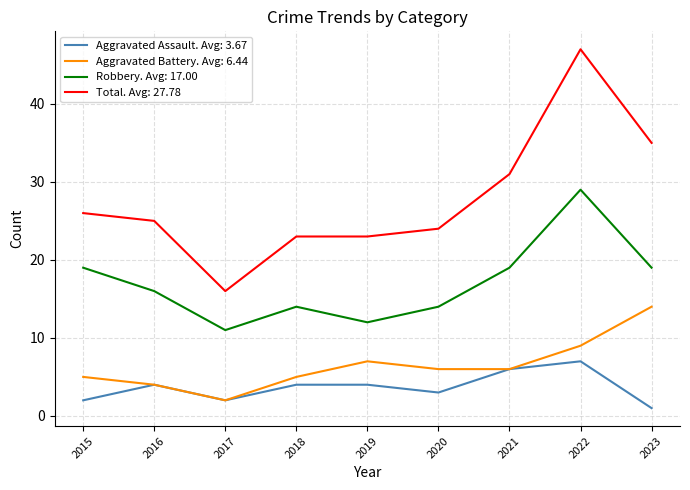

What is the lowest value of the Robbery. Avg: 17.00 series?

11